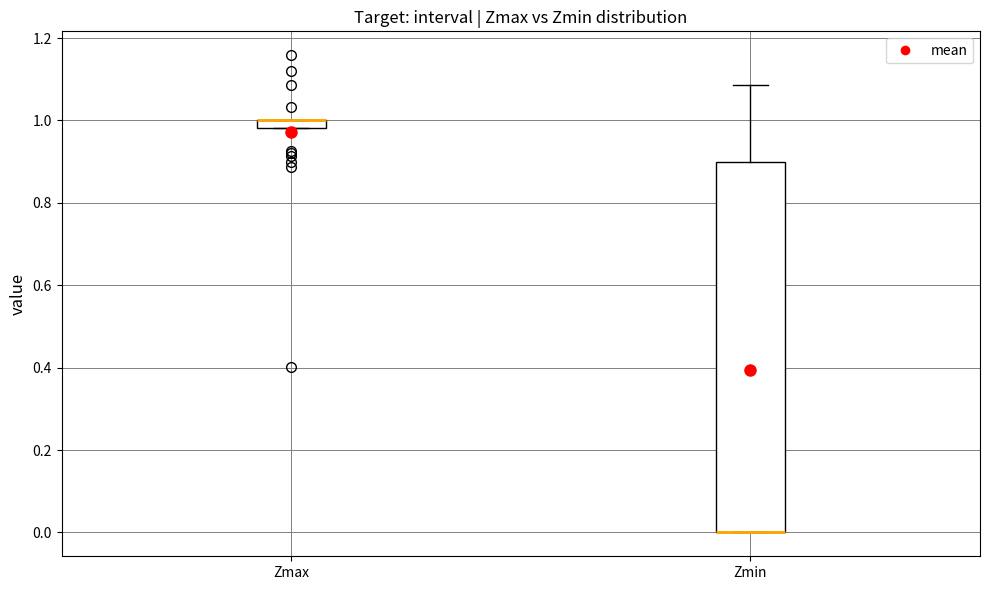

Which box is the tallest, from its lower edge to its upper edge?

Zmin